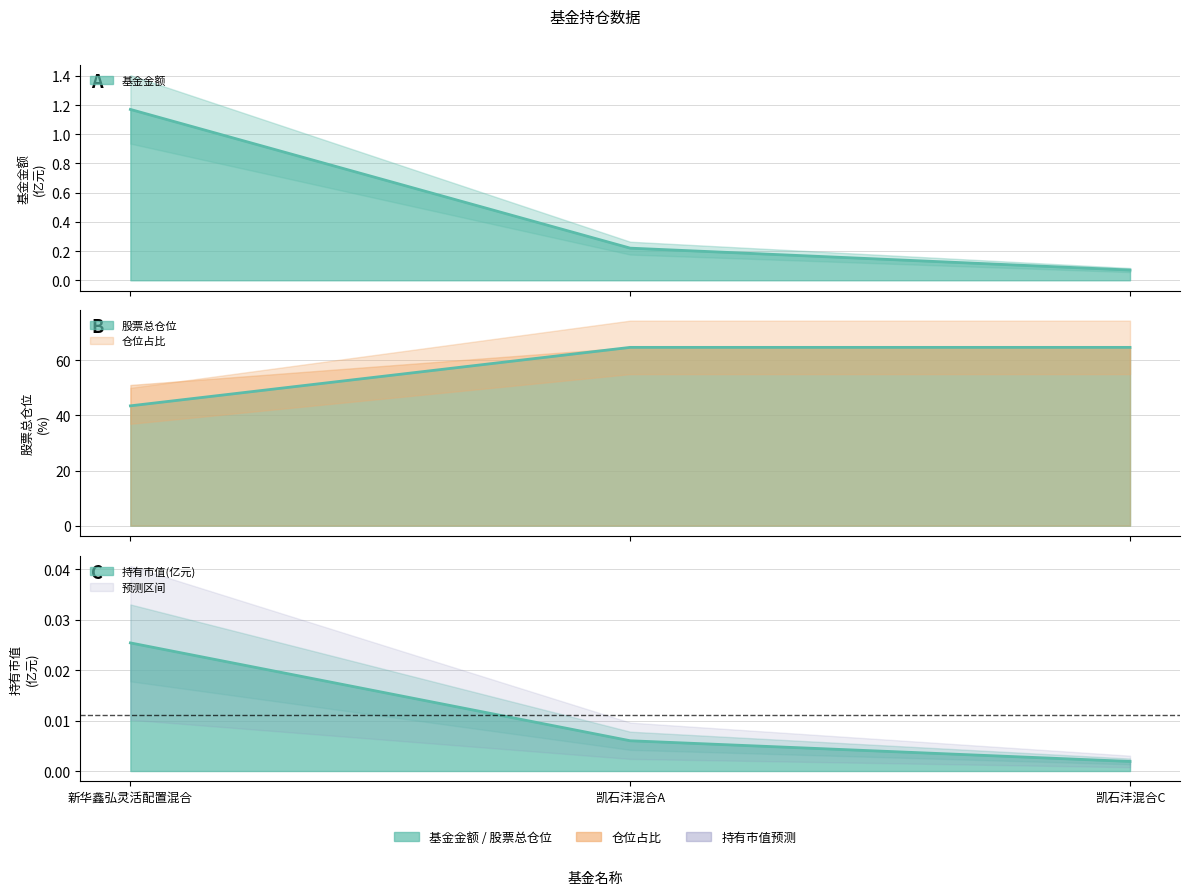

Where is 仓位占比 nearest to the value 0?

凯石沣混合C